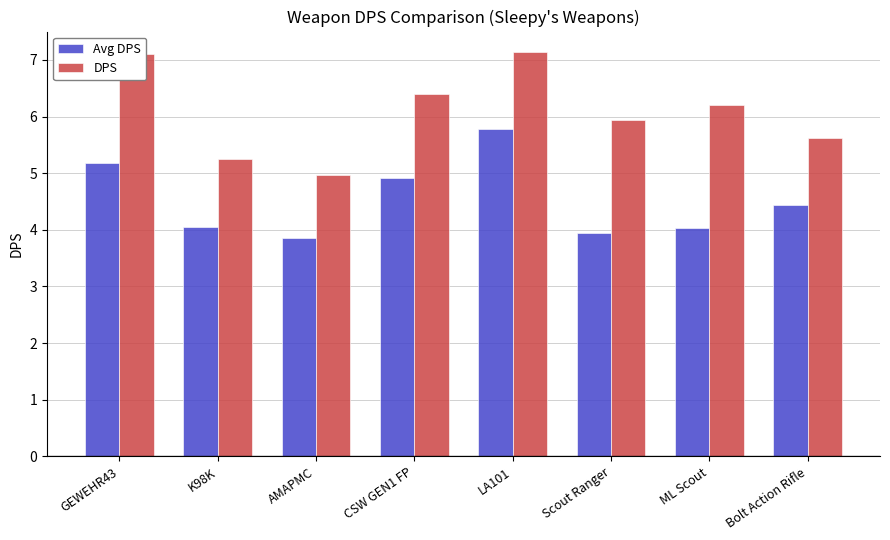

What is the label of the 3rd bar from the right?

Scout Ranger